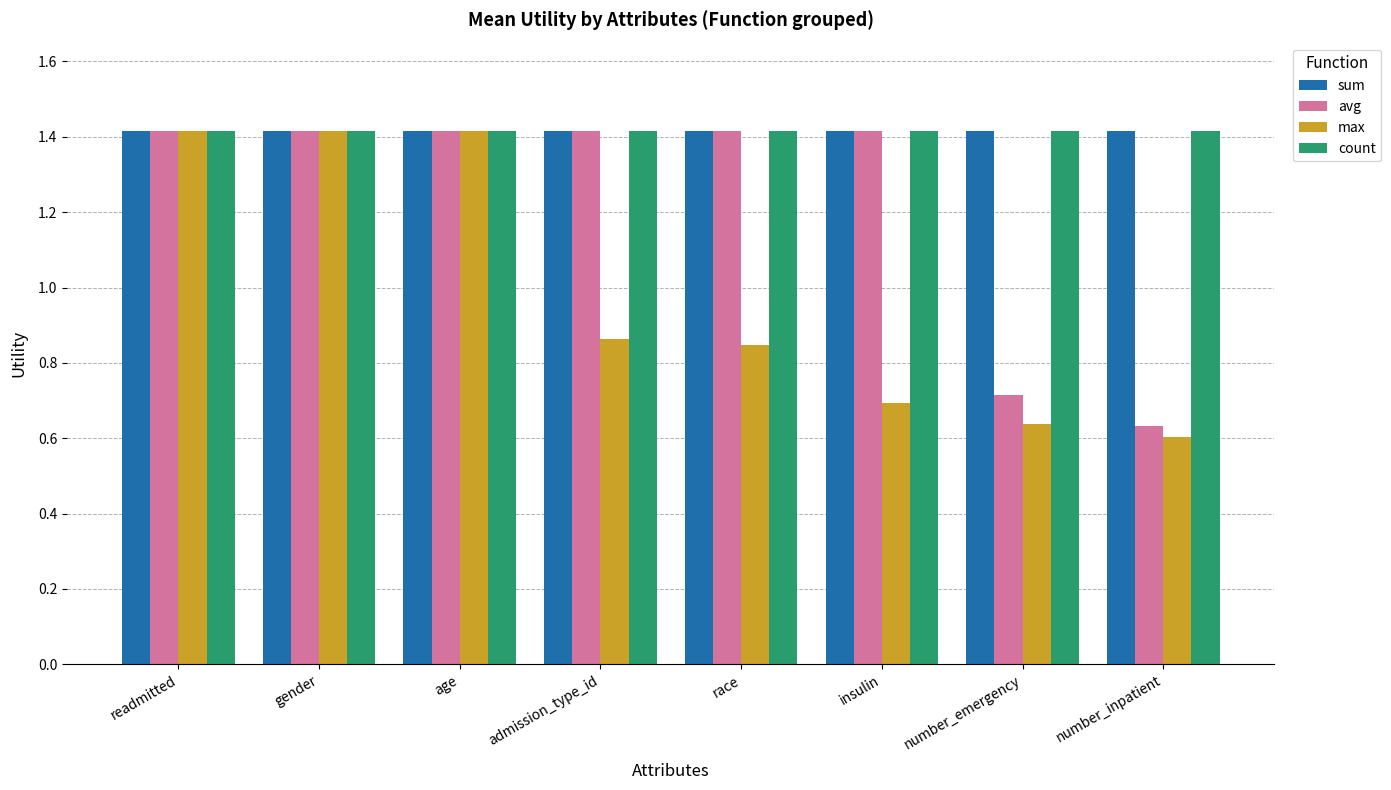

At which category does the chart reach its minimum across all series?

number_inpatient